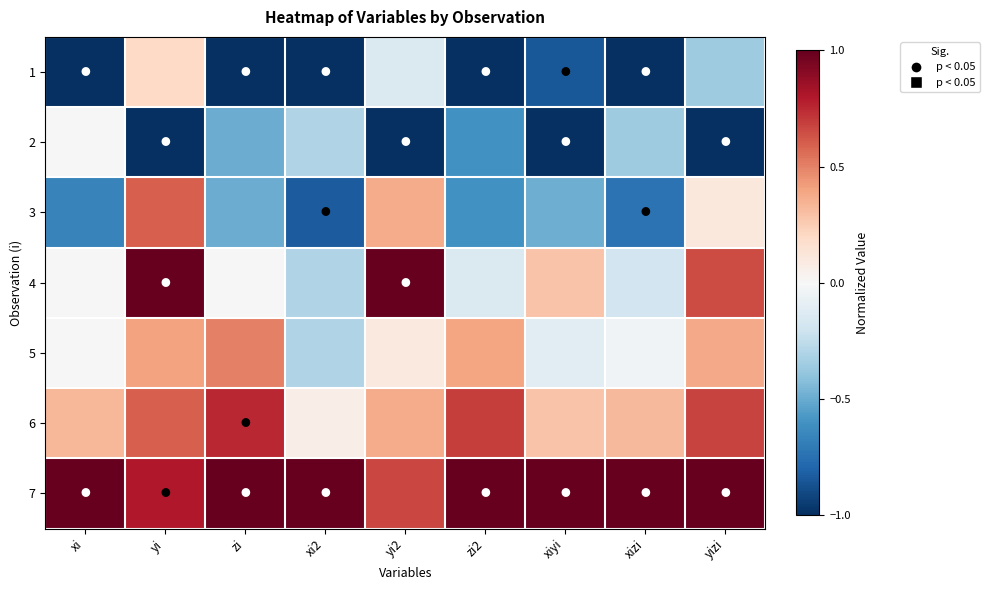

Which has a higher value, yizi or zi2?

yizi